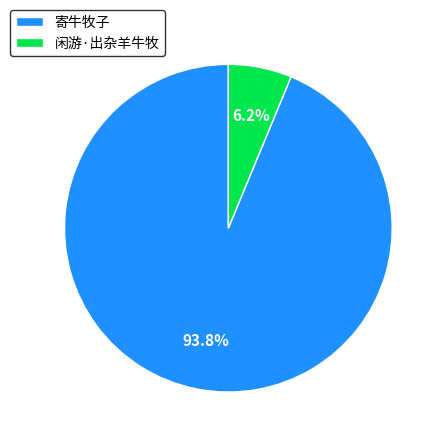

Does any single category account for the majority?

Yes